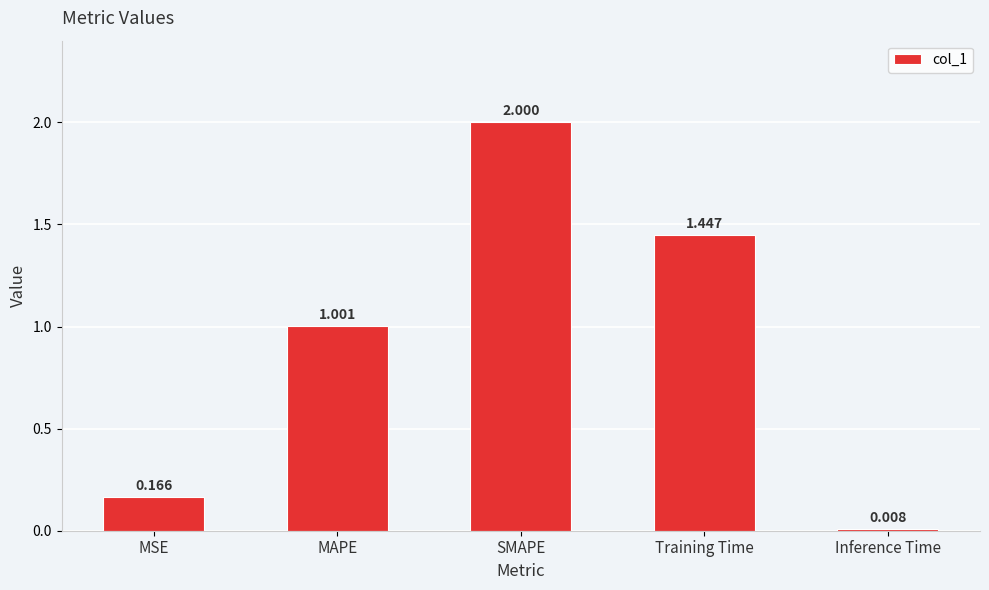

Is it true that the value at SMAPE is 0.9?

False